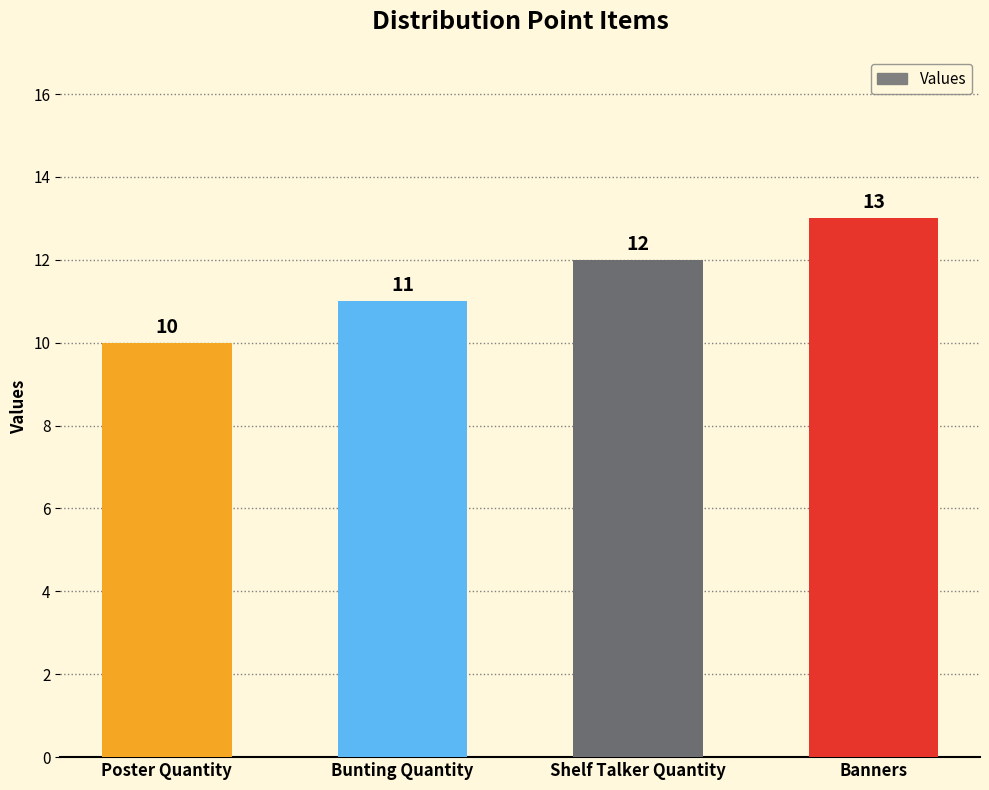

Reading right to left, what are all the values shown in this chart?

13	12	11	10